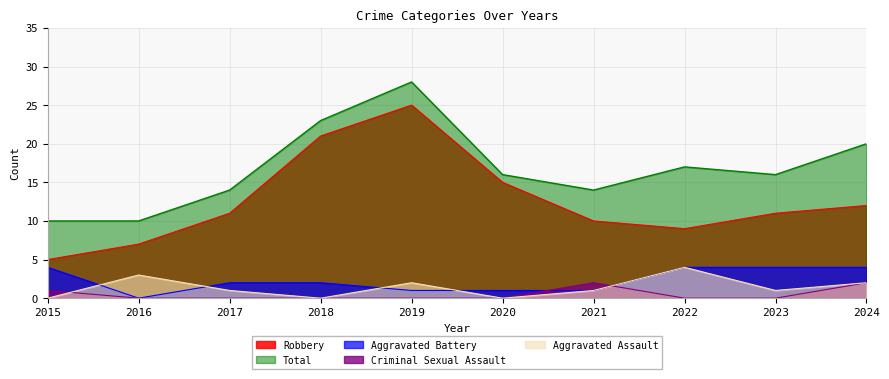

The value of Robbery at 2020 is 15. True or false?

True